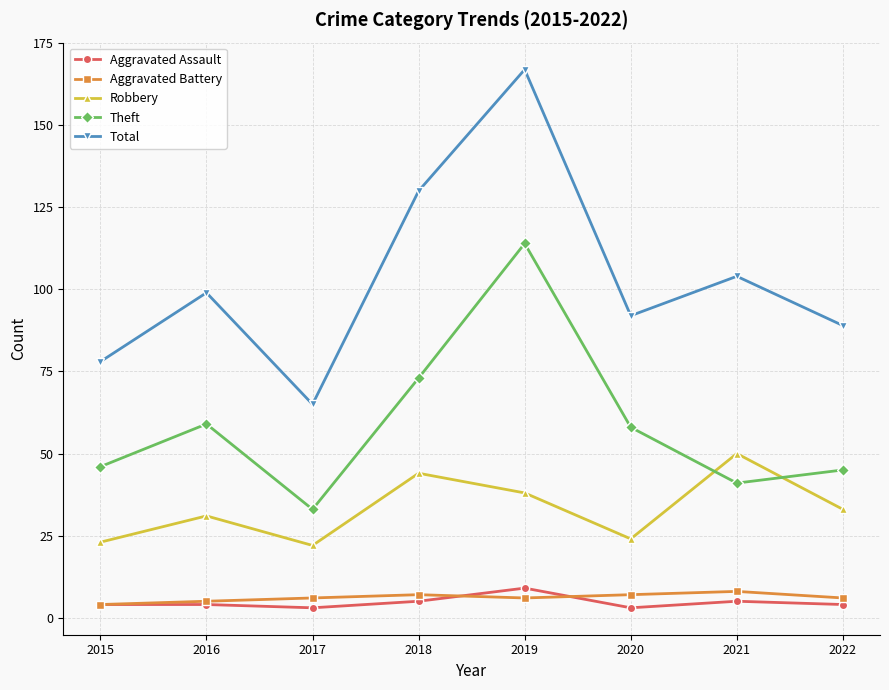

Reading left to right, what are all the values shown in this chart?

Aggravated Assault: 4	4	3	5	9	3	5	4
Aggravated Battery: 4	5	6	7	6	7	8	6
Robbery: 23	31	22	44	38	24	50	33
Theft: 46	59	33	73	114	58	41	45
Total: 78	99	65	130	167	92	104	89